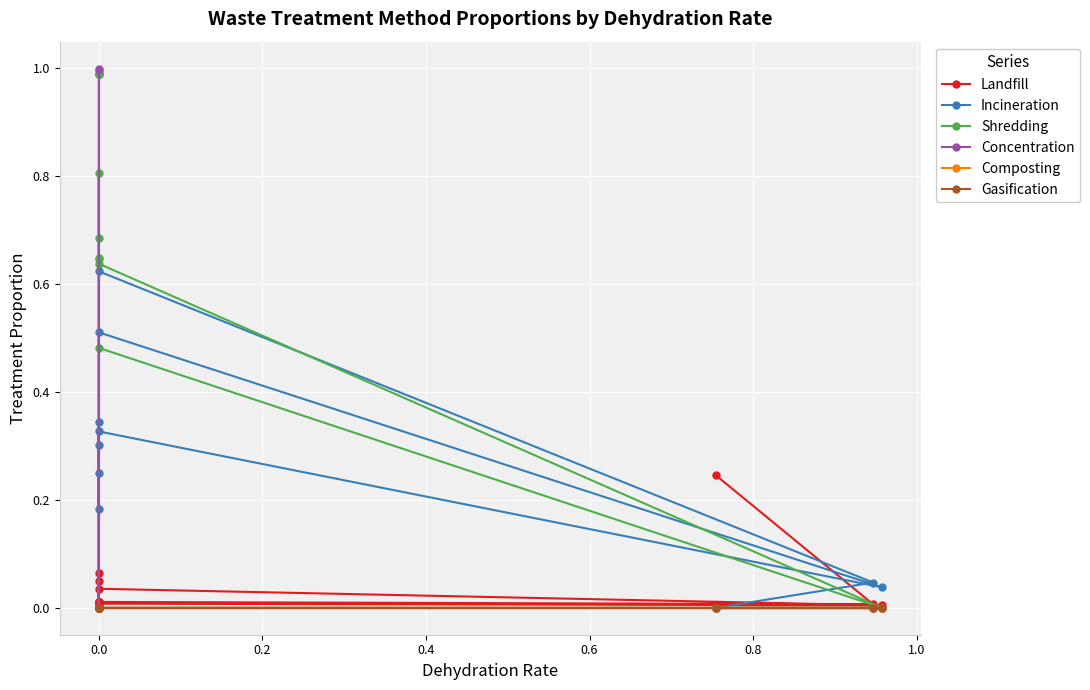

Does the chart display data point markers on the line(s)?

Yes